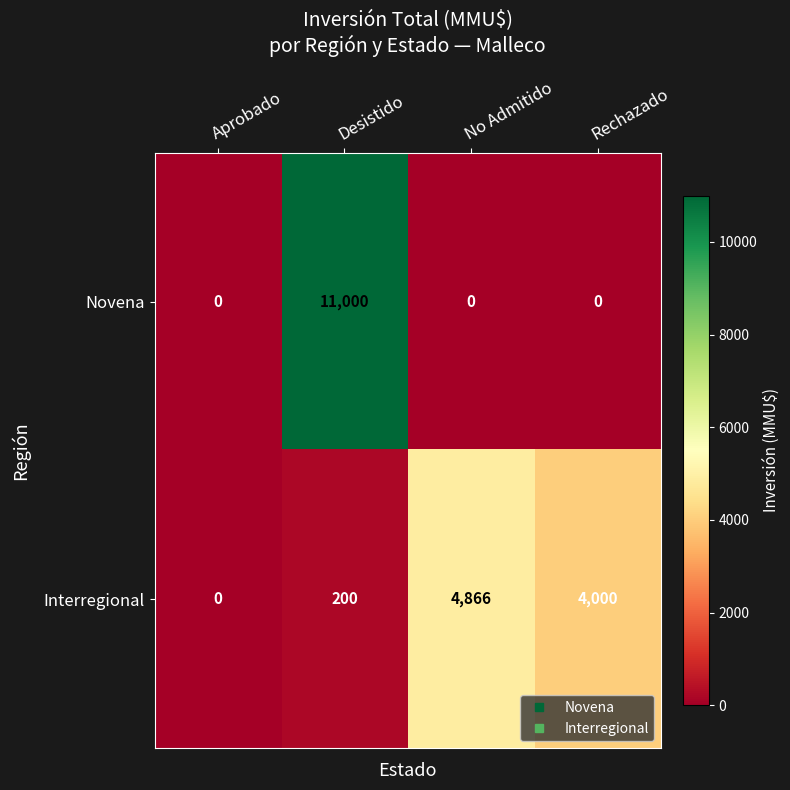

What is the difference between the highest and lowest values at Rechazado?

4000